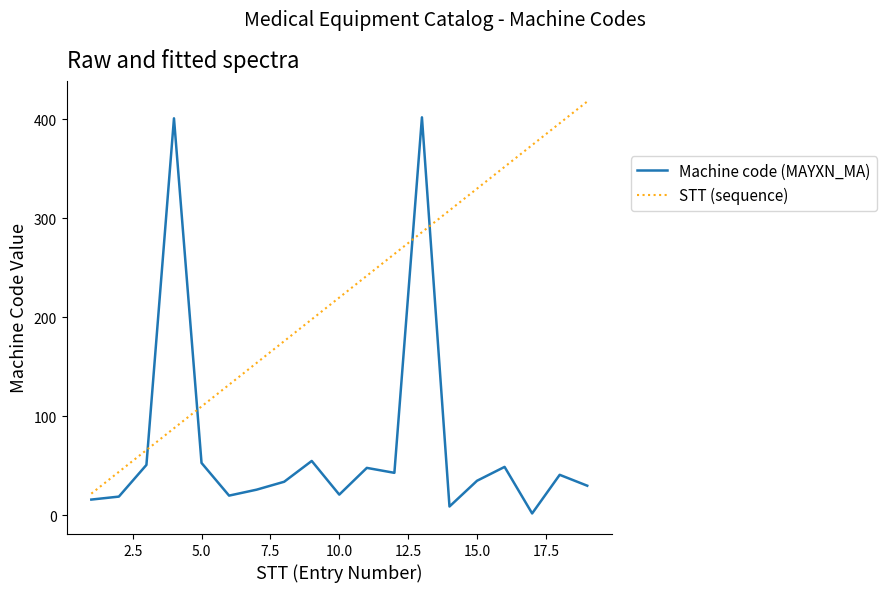

List the series in order of their overall mean, highest first.

STT (sequence), Machine code (MAYXN_MA)